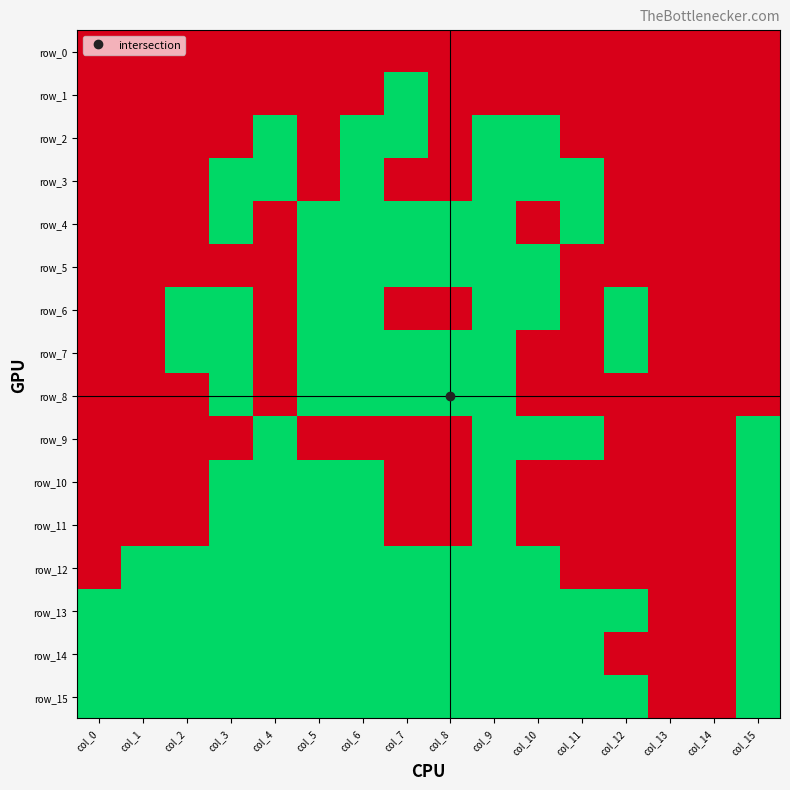

At how many categories does at least one series exceed 0?

14